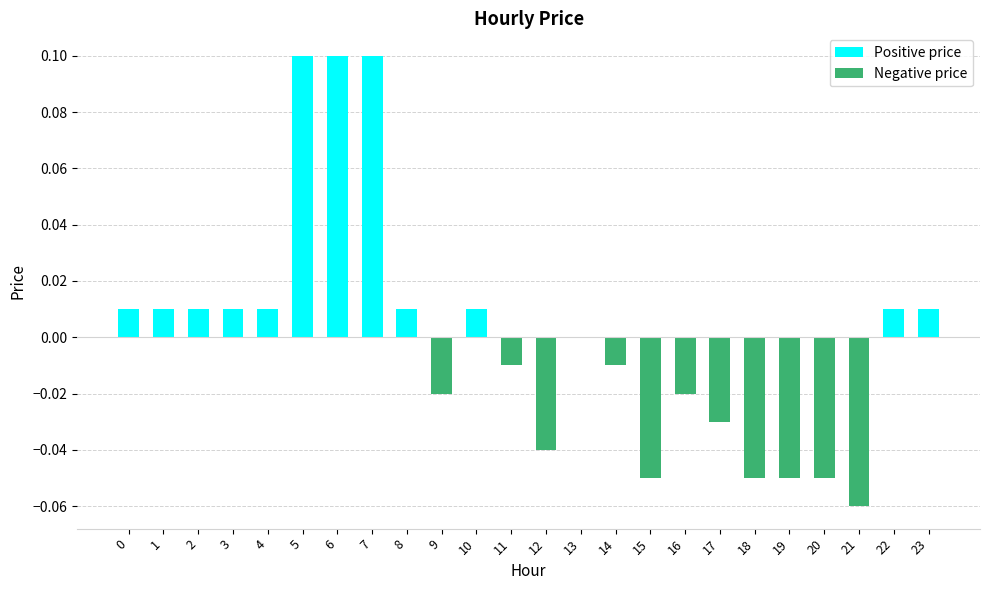

The value at 4 is 0.0. True or false?

True